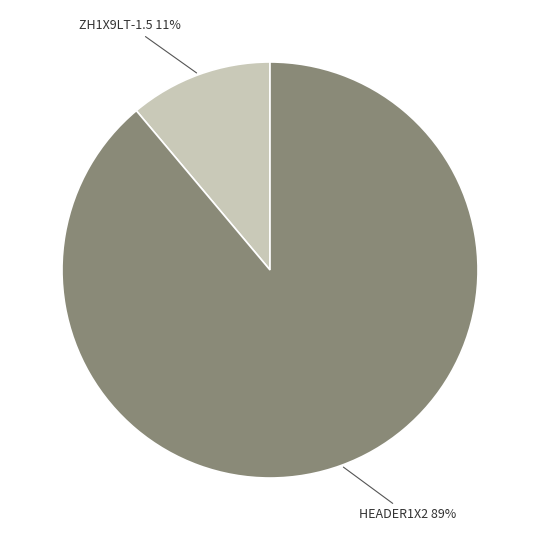

How many segments does this pie chart have?

2